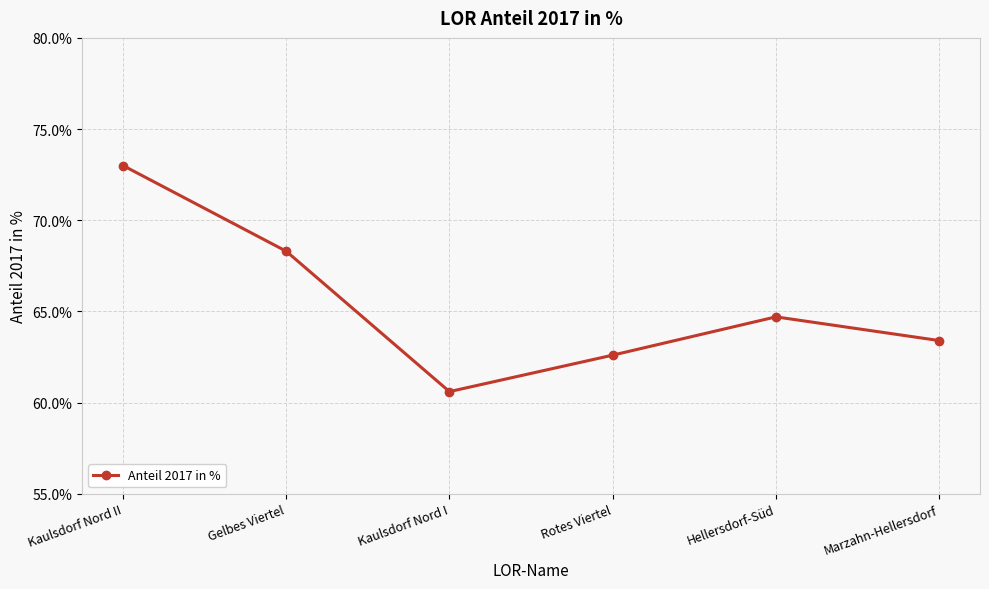

How many data points does each series have?

6